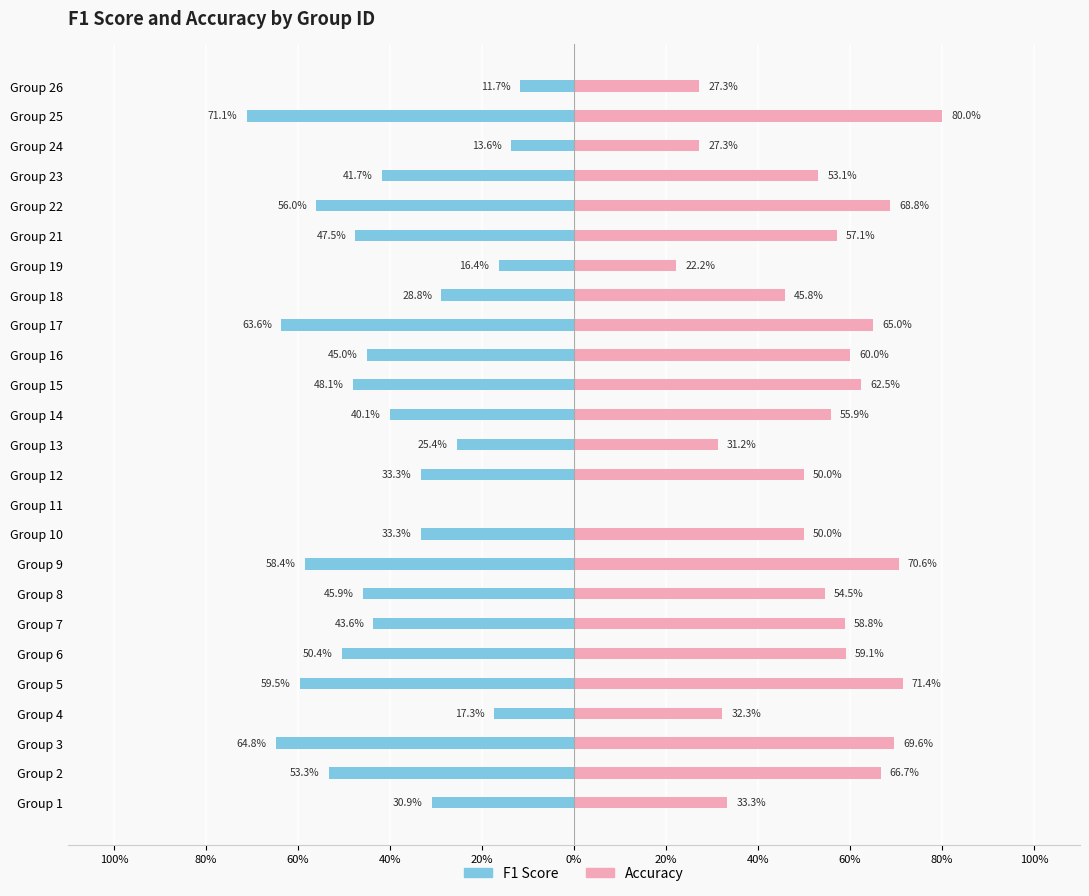

What are all the series names shown in the legend?

F1 Score, Accuracy